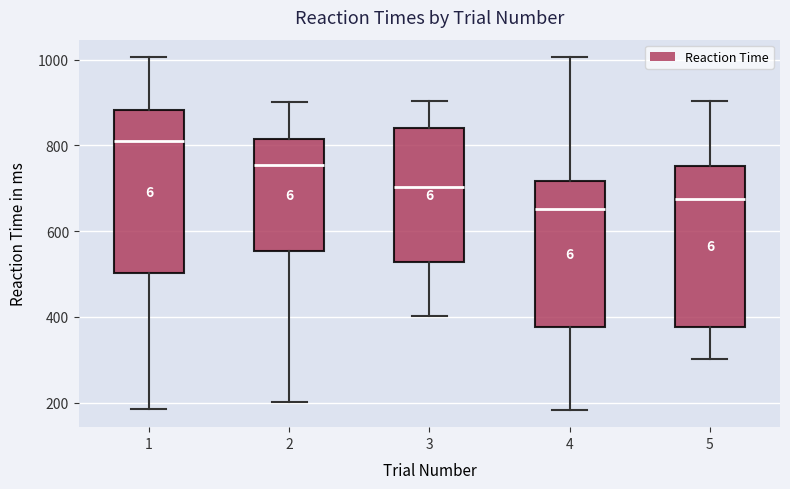

Which box has the lowest median line?

4